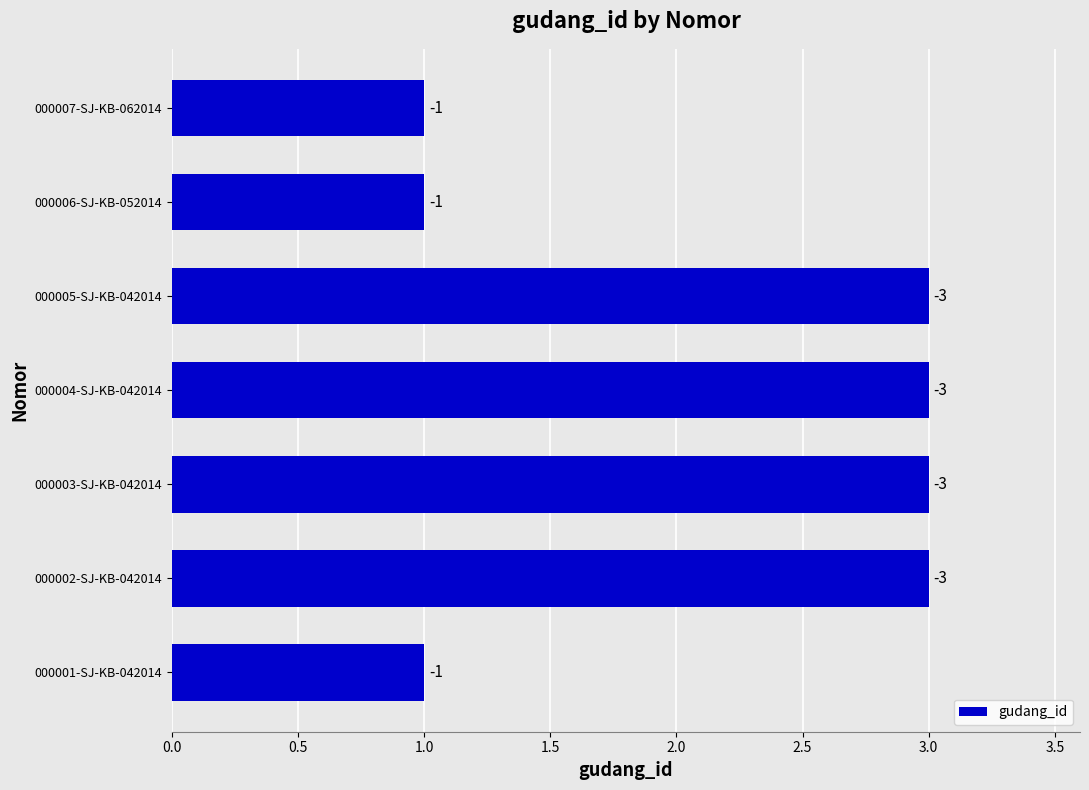

What is the minimum value shown in the chart?

1